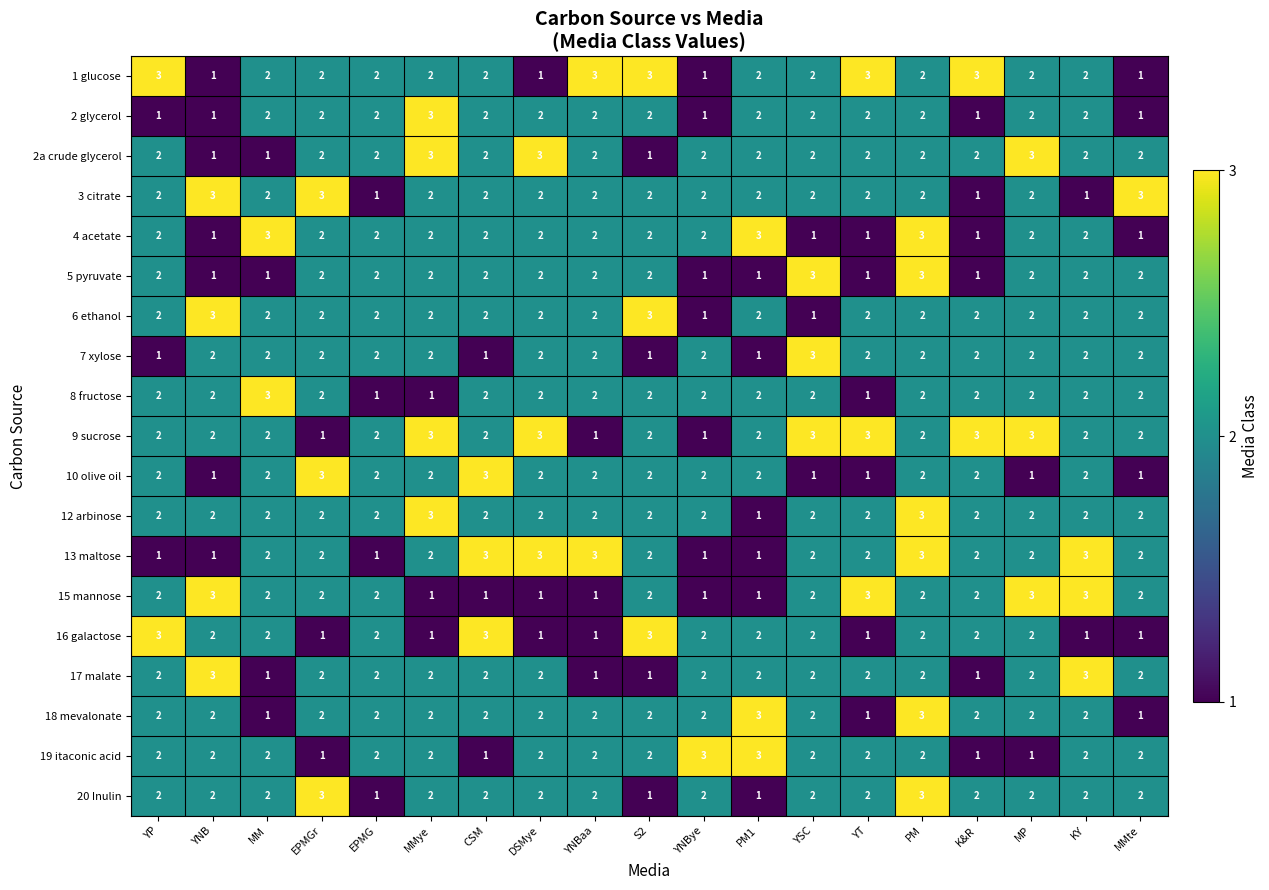

What is the sum of all 2 glycerol values?

34